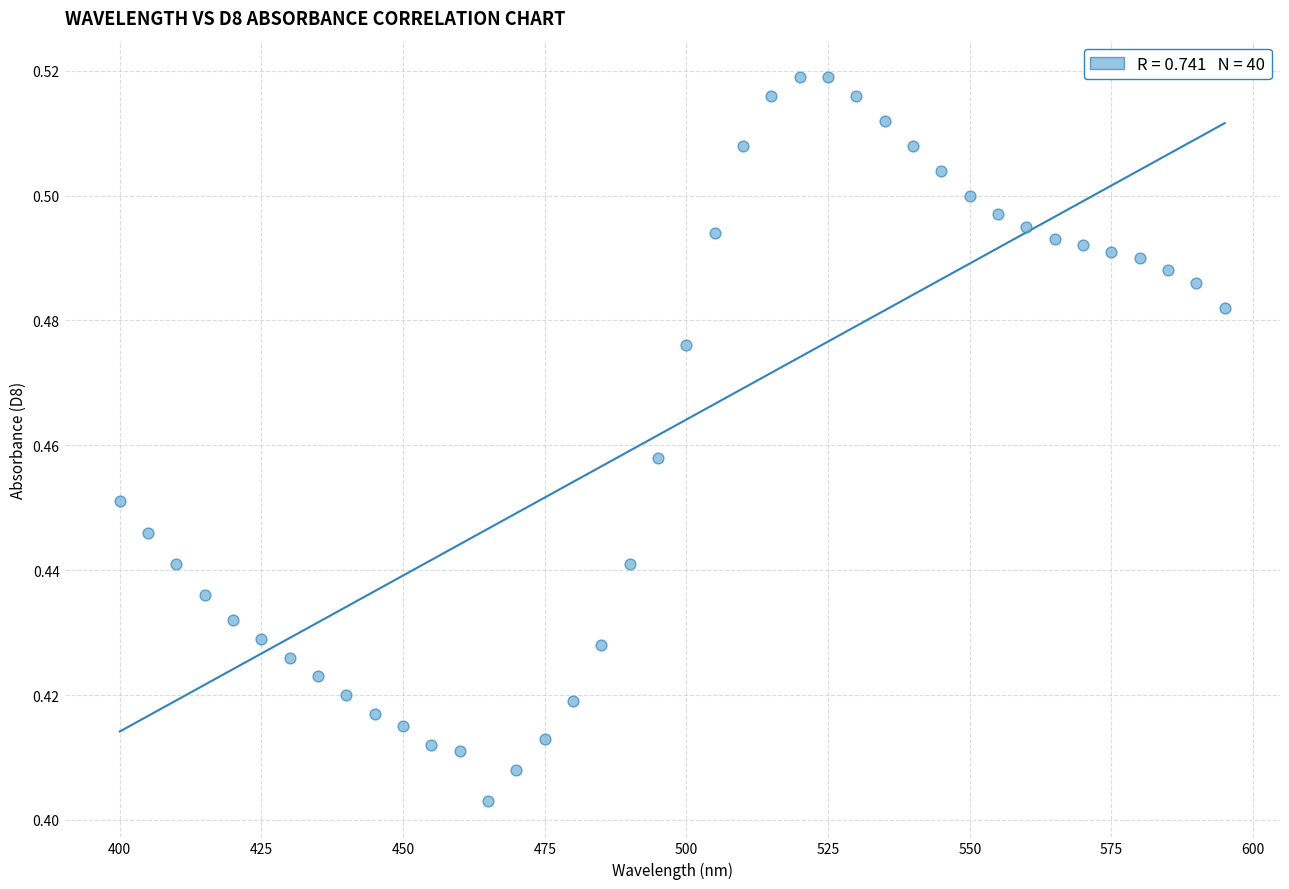

How many points are shown in the scatter plot?

40